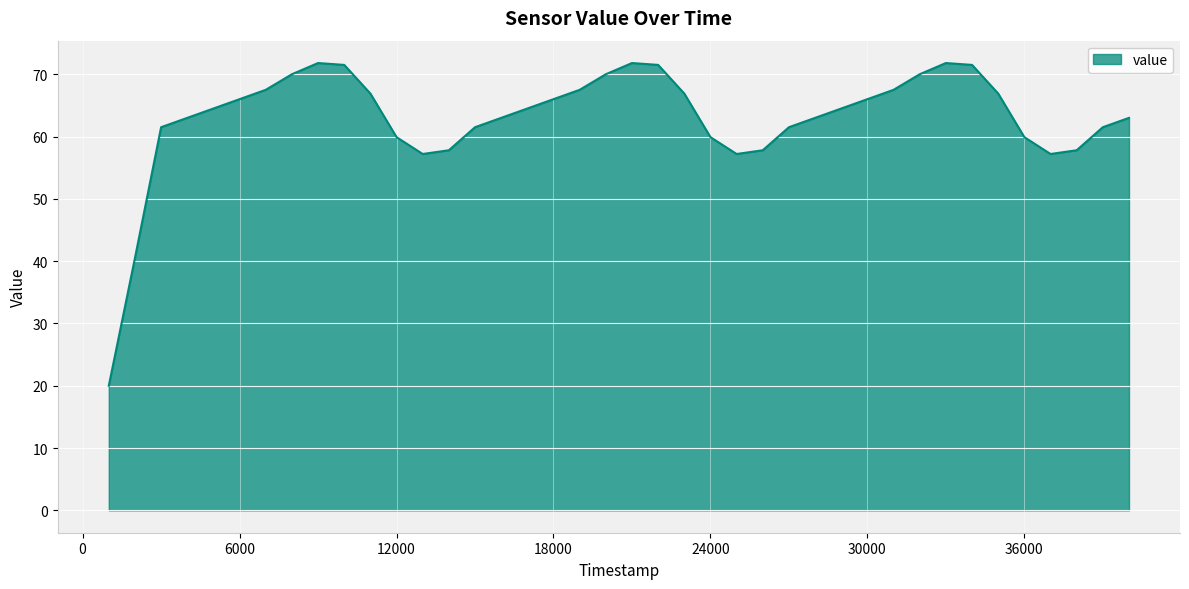

What is the maximum value shown in the chart?

71.8